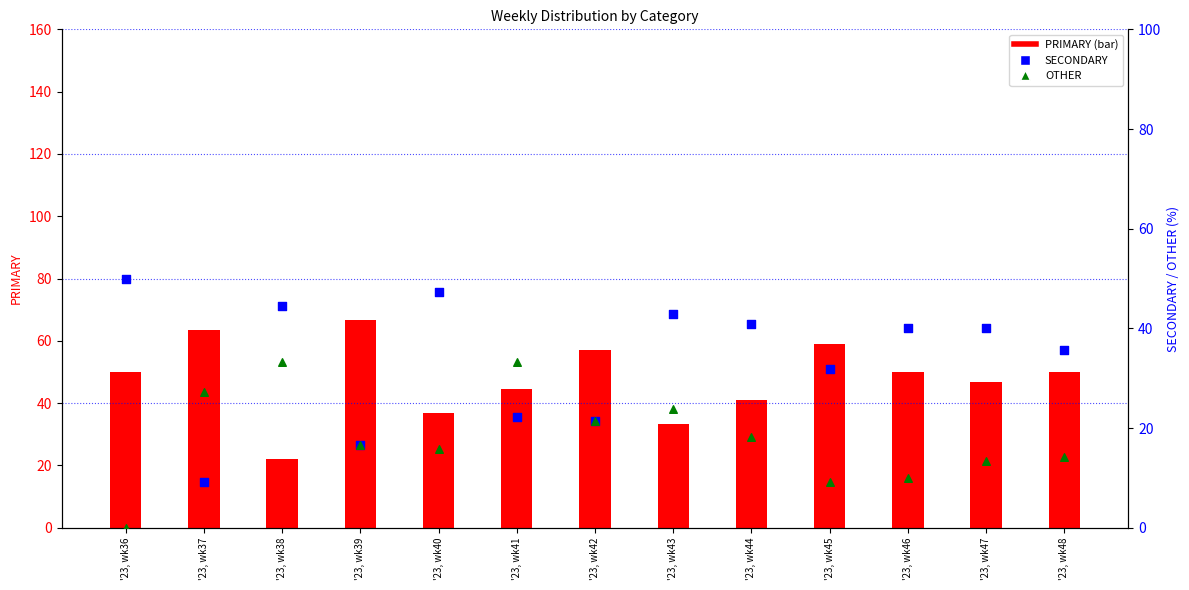

What are all the series names shown in the legend?

PRIMARY, SECONDARY, OTHER